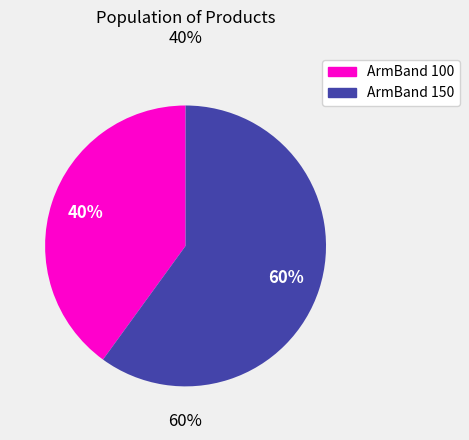

Which slice represents more than half of the pie?

ArmBand 150